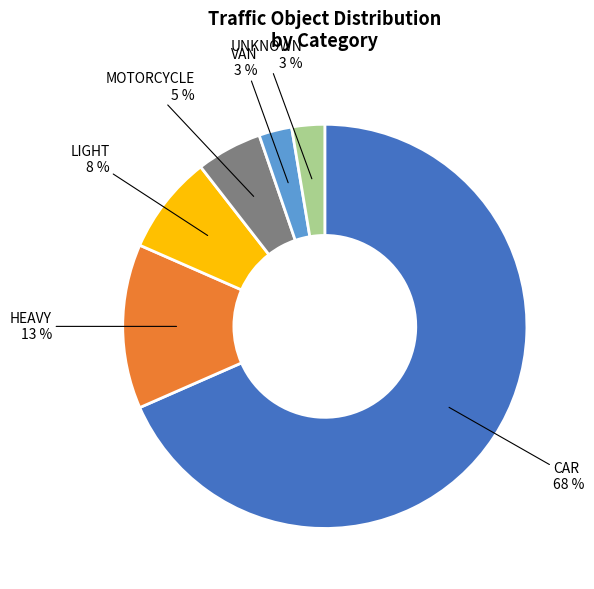

To the nearest percent, what is the combined percentage of LIGHT and CAR?

76%